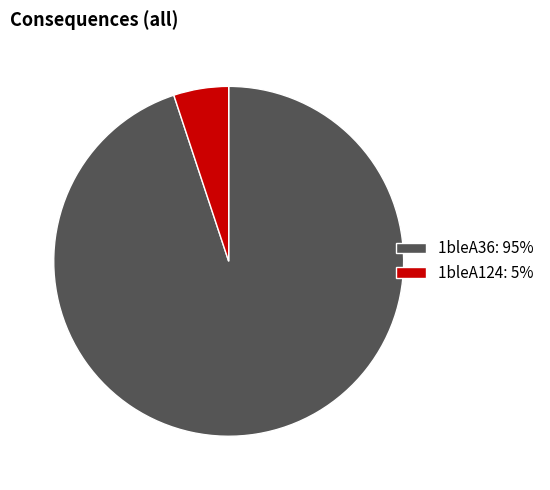

Is there any slice that represents more than half of the pie?

Yes